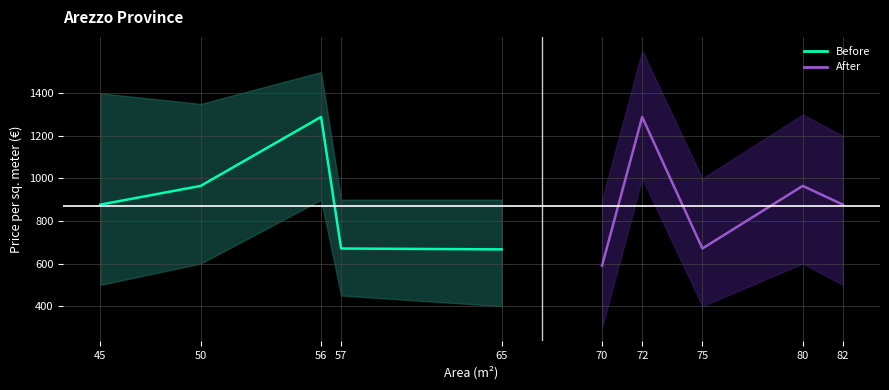

Rank the series by their maximum value, from lowest to highest.

Before, After